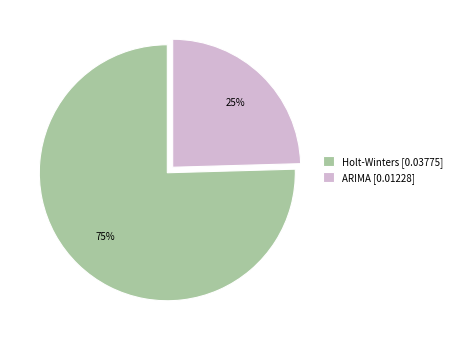

What percentage is the ARIMA slice, to the nearest percent?

25%